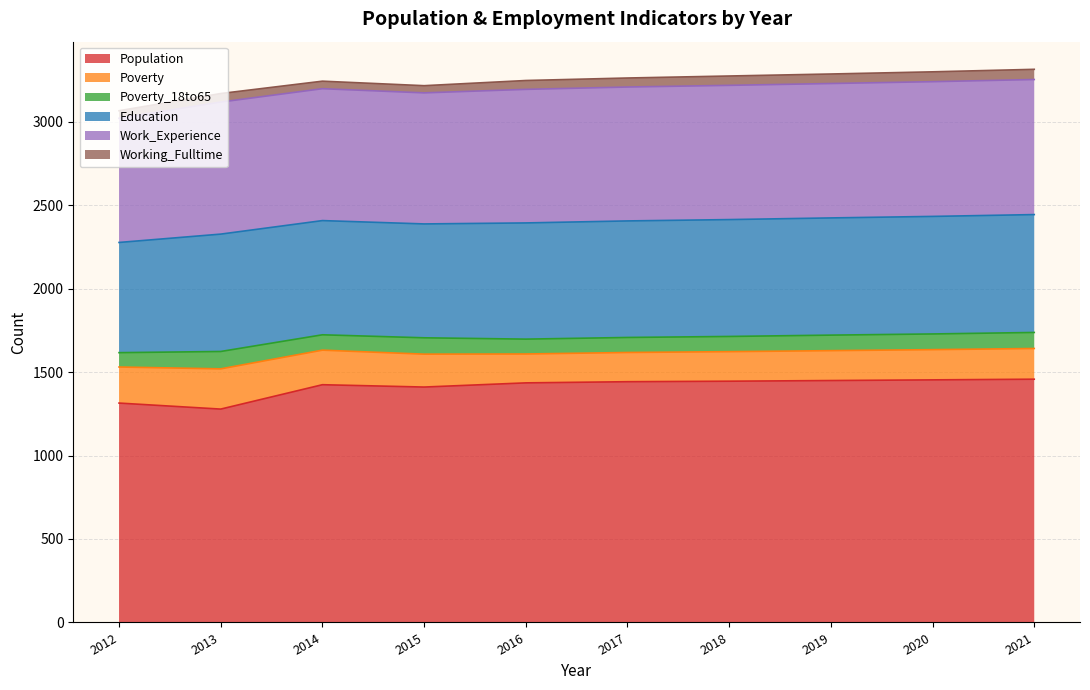

What is the total value across all series at 2018?

3273